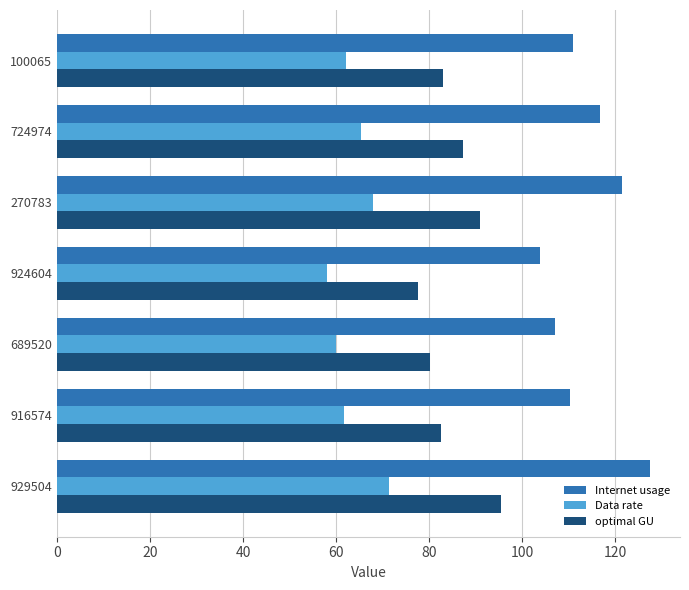

What is the difference between the maximum and second lowest values in the optimal GU series?

15.3